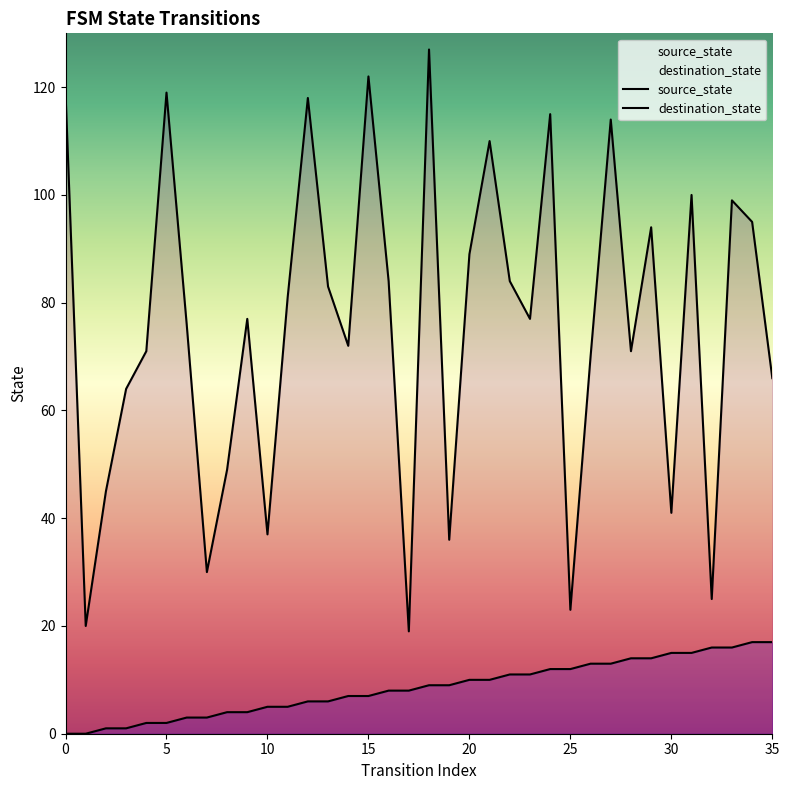

Reading left to right, transcribe all the data shown in this chart.

source_state: 0	0	1	1	2	2	3	3	4	4	5	5	6	6	7	7	8	8	9	9	10	10	11	11	12	12	13	13	14	14	15	15	16	16	17	17
destination_state: 119	20	45	64	71	119	76	30	49	77	37	81	118	83	72	122	84	19	127	36	89	110	84	77	115	23	70	114	71	94	41	100	25	99	95	66